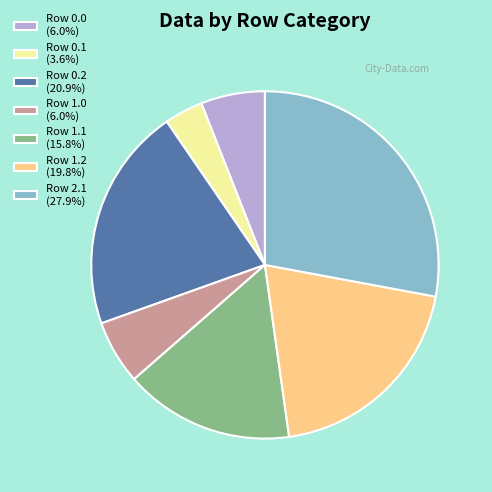

Approximately how many times larger is the value at Row 1.2 (19.8%) compared to Row 0.1 (3.6%)?

5.5